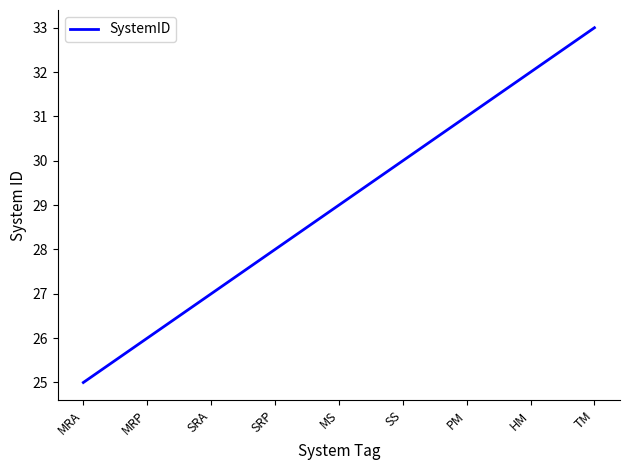

Reading left to right, transcribe all the data shown in this chart.

MRA=25	MRP=26	SRA=27	SRP=28	MS=29	SS=30	PM=31	HM=32	TM=33